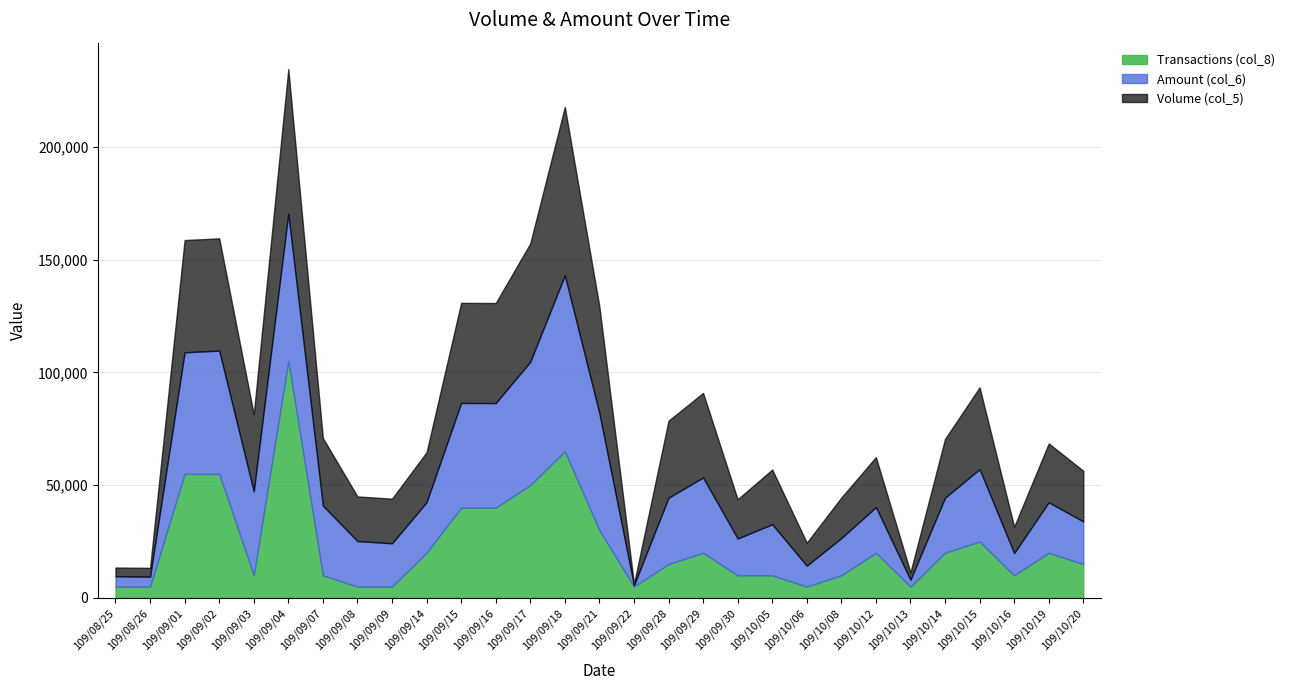

List the labels in order of Transactions (col_8) value, largest first.

109/09/04, 109/09/18, 109/09/01, 109/09/02, 109/09/17, 109/09/15, 109/09/16, 109/09/21, 109/10/15, 109/09/14, 109/09/29, 109/10/12, 109/10/14, 109/10/19, 109/09/28, 109/10/20, 109/09/03, 109/09/07, 109/09/30, 109/10/05, 109/10/08, 109/10/16, 109/08/25, 109/08/26, 109/09/08, 109/09/09, 109/09/22, 109/10/06, 109/10/13